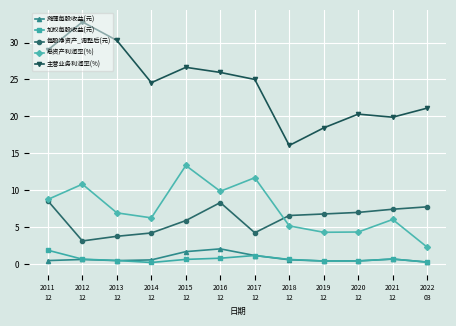

Is it true that 主营业务利润率(%) equals 18.4 at 2019
12?

True